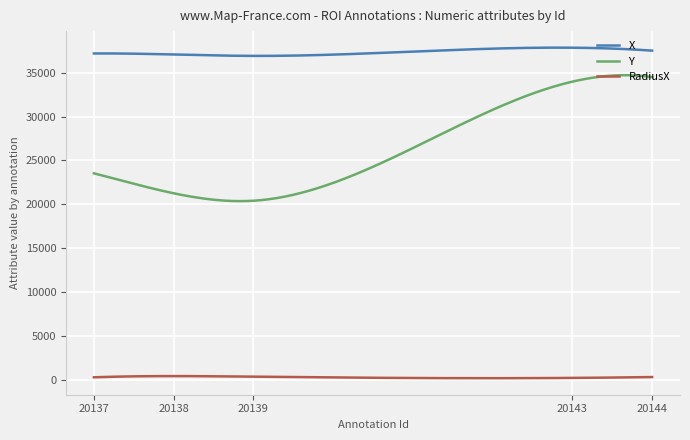

List the series in order of their peak value, highest first.

X, Y, RadiusX